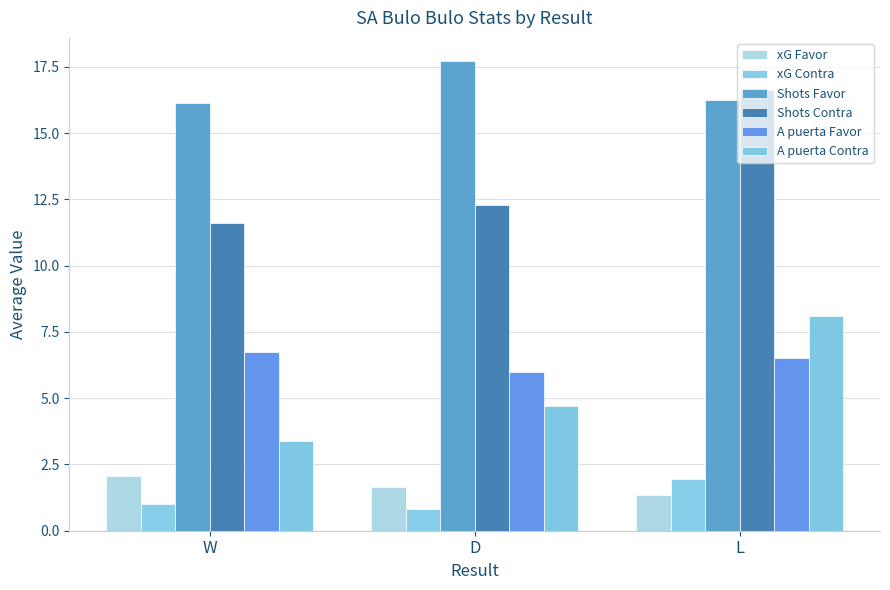

Does the chart contain any negative values?

No